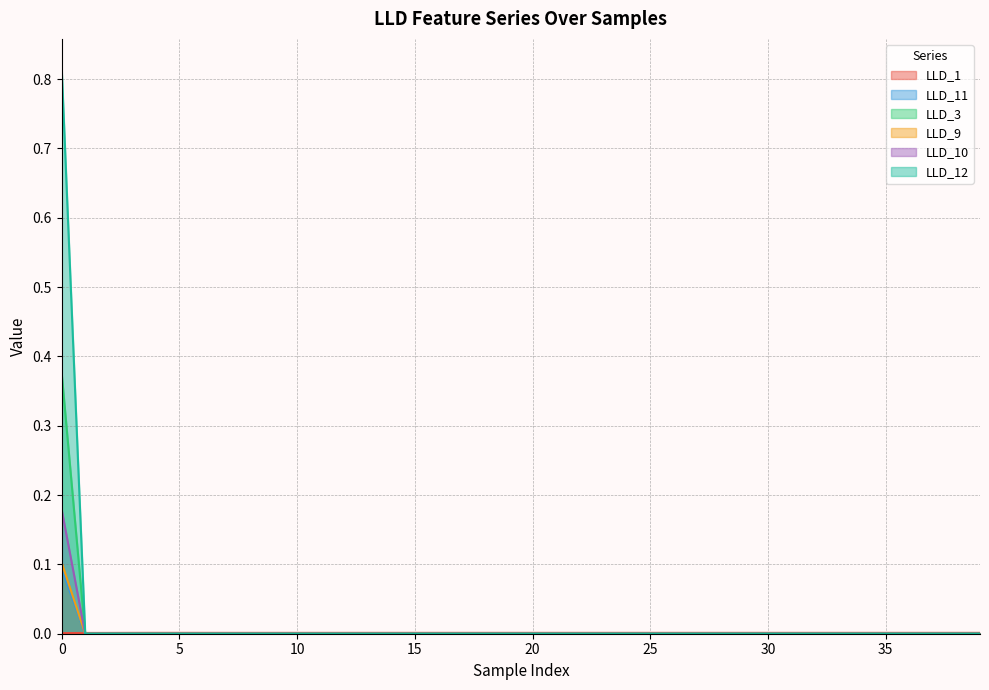

The LLD_11 series shows 0.0 at 29. True or false?

True